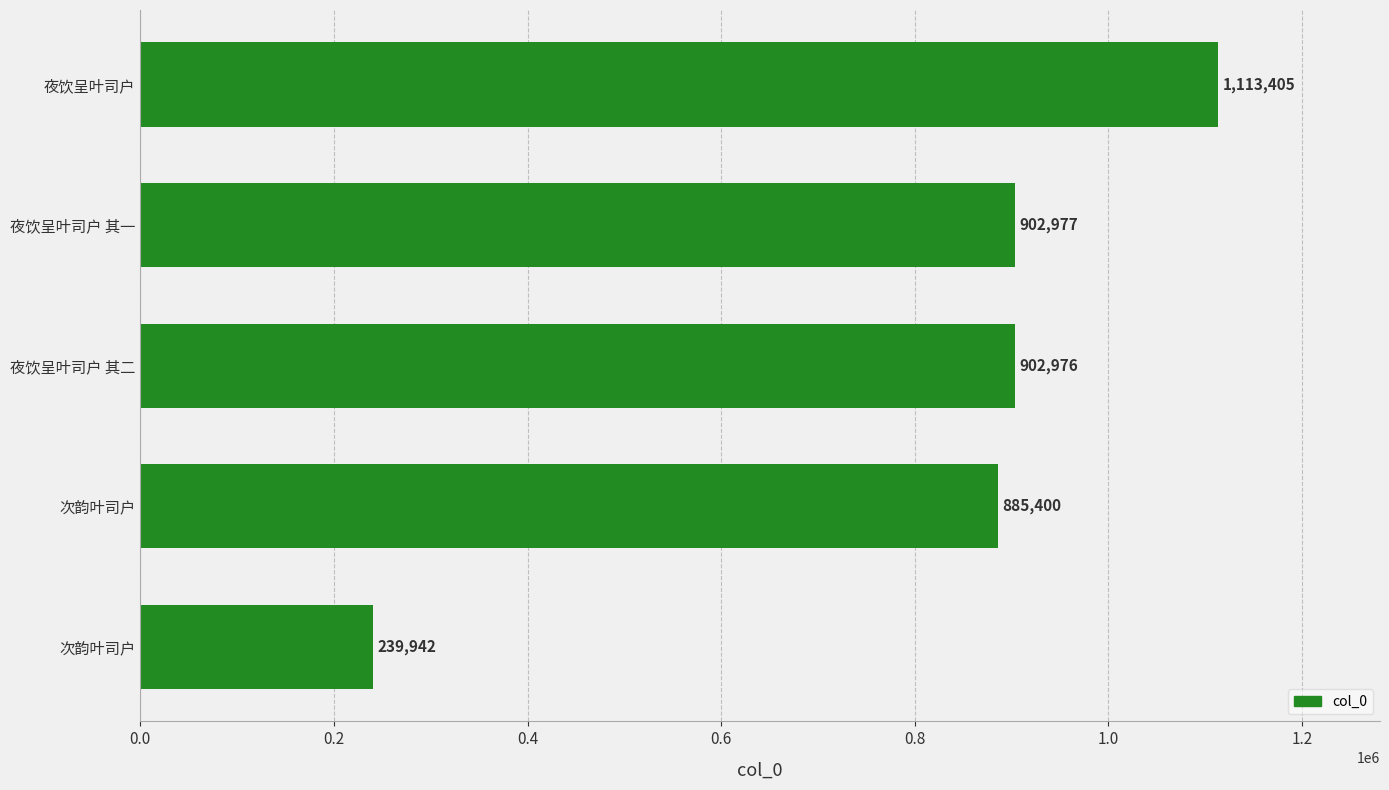

Does the chart contain any negative values?

No